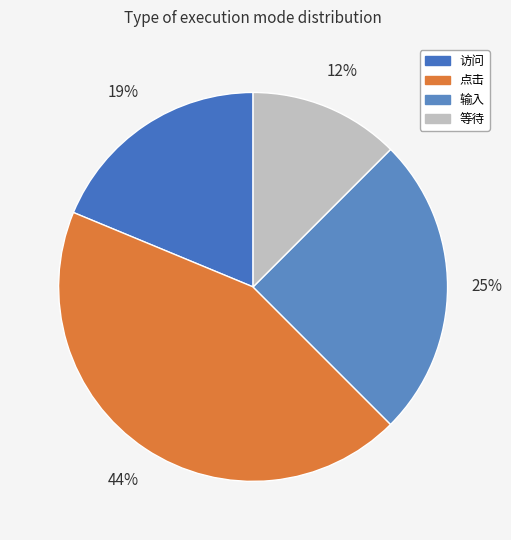

Does 输入 represent more than half of the total?

No